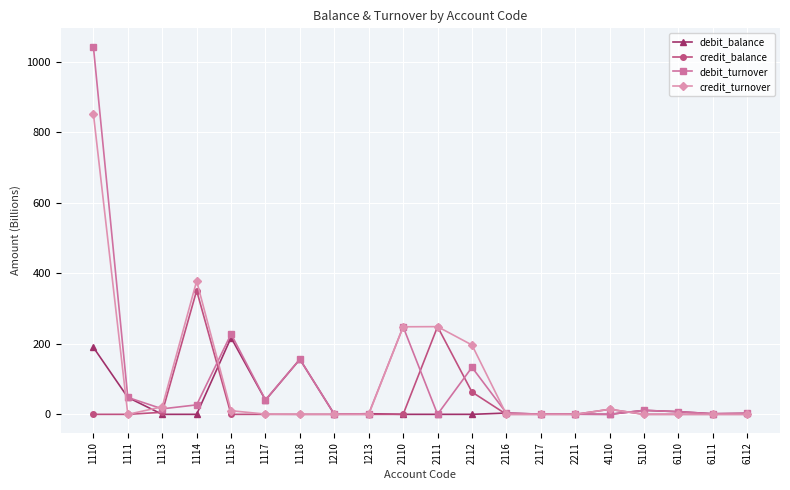

Which category has the highest value across all series?

1110